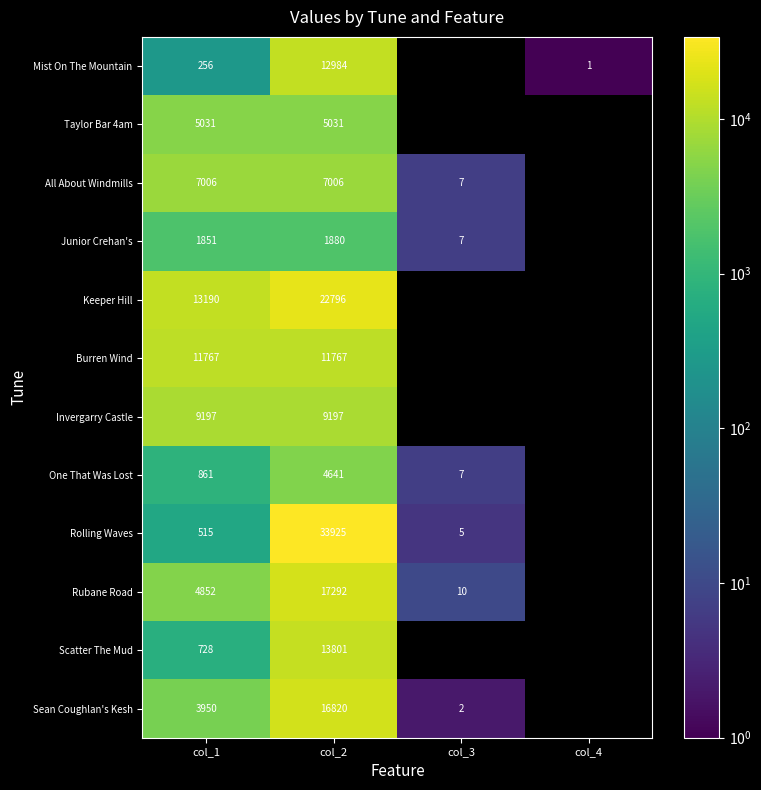

Rank the series at col_1 from lowest to highest value.

Mist On The Mountain, Rolling Waves, Scatter The Mud, One That Was Lost, Junior Crehan's, Sean Coughlan's Kesh, Rubane Road, Taylor Bar 4am, All About Windmills, Invergarry Castle, Burren Wind, Keeper Hill